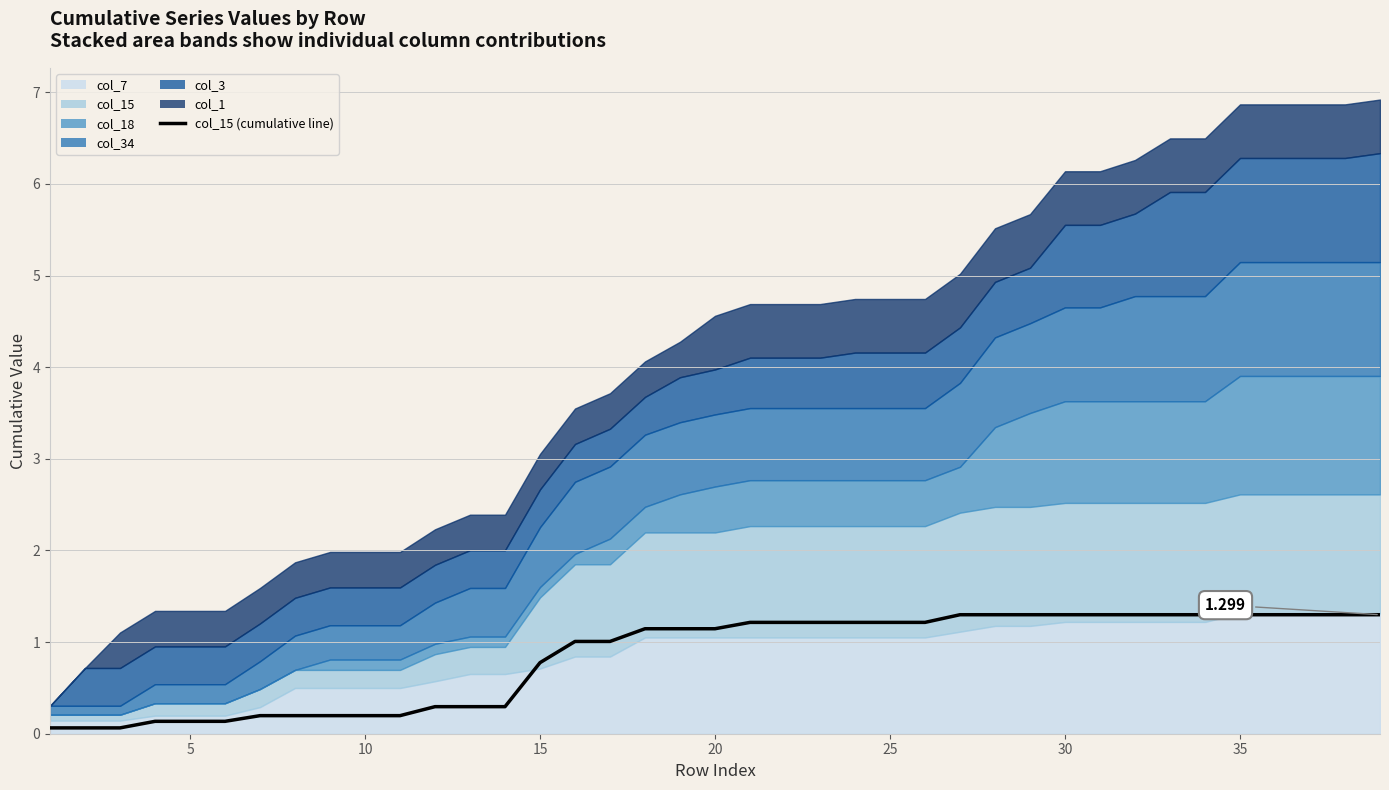

True or false: the data has more than 0 interior local peaks.

False